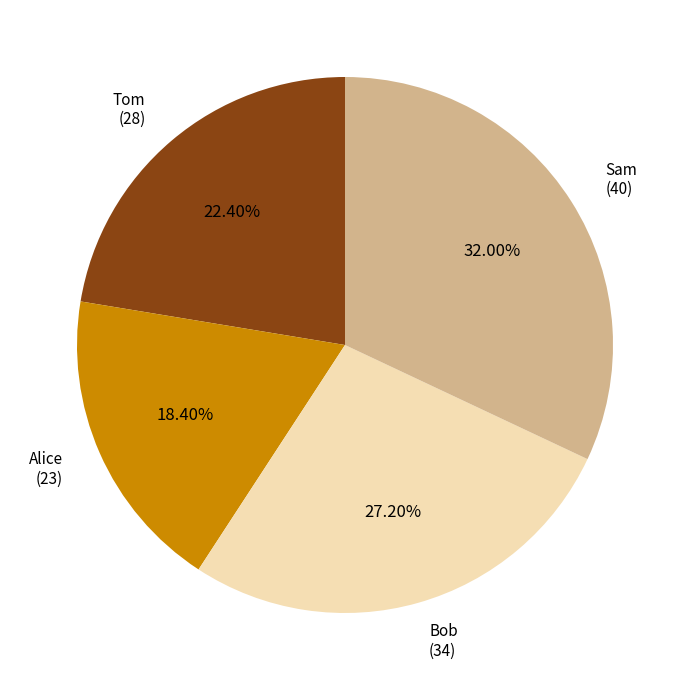

Which category has the biggest portion of the pie?

Sam